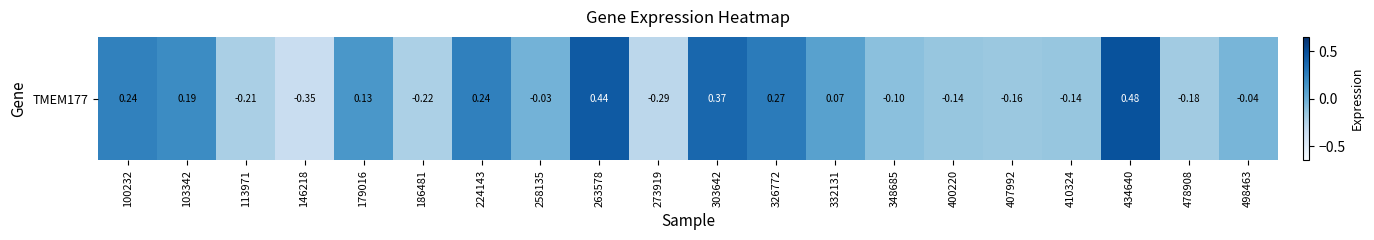

How many negative values are there?

11